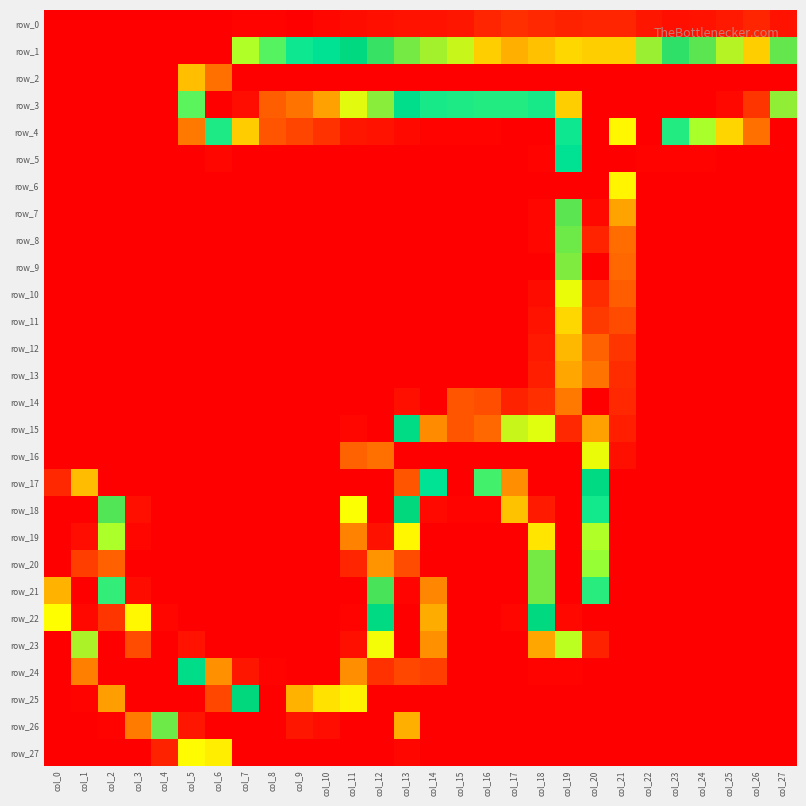

Reading right to left, extract all data points from this chart.

row_0: col_27=6	col_26=12	col_25=8	col_24=6	col_23=5	col_22=7	col_21=12	col_20=12	col_19=11	col_18=13	col_17=15	col_16=12	col_15=7	col_14=6	col_13=6	col_12=5	col_11=4	col_10=2	col_9=0	col_8=1	col_7=1	col_6=0	col_5=0	col_4=0	col_3=0	col_2=0	col_1=0	col_0=0
row_1: col_27=181	col_26=209	col_25=190	col_24=180	col_23=175	col_22=187	col_21=209	col_20=209	col_19=207	col_18=212	col_17=216	col_16=209	col_15=192	col_14=188	col_13=183	col_12=176	col_11=169	col_10=148	col_9=139	col_8=126	col_7=107	col_6=0	col_5=0	col_4=0	col_3=0	col_2=0	col_1=0	col_0=0
row_2: col_27=255	col_26=255	col_25=255	col_24=255	col_23=255	col_22=255	col_21=255	col_20=255	col_19=255	col_18=255	col_17=255	col_16=255	col_15=255	col_14=255	col_13=255	col_12=255	col_11=255	col_10=255	col_9=255	col_8=255	col_7=255	col_6=230	col_5=65	col_4=0	col_3=0	col_2=0	col_1=0	col_0=0
row_3: col_27=186	col_26=243	col_25=253	col_24=255	col_23=255	col_22=255	col_21=255	col_20=255	col_19=209	col_18=137	col_17=135	col_16=135	col_15=136	col_14=137	col_13=157	col_12=185	col_11=195	col_10=219	col_9=229	col_8=234	col_7=252	col_6=0	col_5=125	col_4=0	col_3=0	col_2=0	col_1=0	col_0=0
row_4: col_27=0	col_26=37	col_25=72	col_24=109	col_23=135	col_22=0	col_21=200	col_20=255	col_19=139	col_18=0	col_17=0	col_16=1	col_15=1	col_14=1	col_13=3	col_12=6	col_11=7	col_10=16	col_9=22	col_8=27	col_7=69	col_6=136	col_5=40	col_4=0	col_3=0	col_2=0	col_1=0	col_0=0
row_5: col_27=0	col_26=0	col_25=0	col_24=1	col_23=1	col_22=1	col_21=0	col_20=0	col_19=148	col_18=1	col_17=0	col_16=0	col_15=0	col_14=0	col_13=0	col_12=0	col_11=0	col_10=0	col_9=0	col_8=0	col_7=0	col_6=2	col_5=0	col_4=0	col_3=0	col_2=0	col_1=0	col_0=0
row_6: col_27=0	col_26=0	col_25=0	col_24=0	col_23=0	col_22=0	col_21=82	col_20=255	col_19=0	col_18=0	col_17=0	col_16=0	col_15=0	col_14=0	col_13=0	col_12=0	col_11=0	col_10=0	col_9=0	col_8=0	col_7=0	col_6=0	col_5=0	col_4=0	col_3=0	col_2=0	col_1=0	col_0=0
row_7: col_27=0	col_26=0	col_25=0	col_24=0	col_23=0	col_22=0	col_21=56	col_20=253	col_19=180	col_18=2	col_17=0	col_16=0	col_15=0	col_14=0	col_13=0	col_12=0	col_11=0	col_10=0	col_9=0	col_8=0	col_7=0	col_6=0	col_5=0	col_4=0	col_3=0	col_2=0	col_1=0	col_0=0
row_8: col_27=0	col_26=0	col_25=0	col_24=0	col_23=0	col_22=0	col_21=36	col_20=247	col_19=182	col_18=2	col_17=0	col_16=0	col_15=0	col_14=0	col_13=0	col_12=0	col_11=0	col_10=0	col_9=0	col_8=0	col_7=0	col_6=0	col_5=0	col_4=0	col_3=0	col_2=0	col_1=0	col_0=0
row_9: col_27=0	col_26=0	col_25=0	col_24=0	col_23=0	col_22=0	col_21=34	col_20=0	col_19=184	col_18=0	col_17=0	col_16=0	col_15=0	col_14=0	col_13=0	col_12=0	col_11=0	col_10=0	col_9=0	col_8=0	col_7=0	col_6=0	col_5=0	col_4=0	col_3=0	col_2=0	col_1=0	col_0=0
row_10: col_27=0	col_26=0	col_25=0	col_24=0	col_23=0	col_22=0	col_21=30	col_20=245	col_19=196	col_18=4	col_17=0	col_16=0	col_15=0	col_14=0	col_13=0	col_12=0	col_11=0	col_10=0	col_9=0	col_8=0	col_7=0	col_6=0	col_5=0	col_4=0	col_3=0	col_2=0	col_1=0	col_0=0
row_11: col_27=0	col_26=0	col_25=0	col_24=0	col_23=0	col_22=0	col_21=24	col_20=242	col_19=207	col_18=6	col_17=0	col_16=0	col_15=0	col_14=0	col_13=0	col_12=0	col_11=0	col_10=0	col_9=0	col_8=0	col_7=0	col_6=0	col_5=0	col_4=0	col_3=0	col_2=0	col_1=0	col_0=0
row_12: col_27=0	col_26=0	col_25=0	col_24=0	col_23=0	col_22=0	col_21=17	col_20=233	col_19=214	col_18=8	col_17=0	col_16=0	col_15=0	col_14=0	col_13=0	col_12=0	col_11=0	col_10=0	col_9=0	col_8=0	col_7=0	col_6=0	col_5=0	col_4=0	col_3=0	col_2=0	col_1=0	col_0=0
row_13: col_27=0	col_26=0	col_25=0	col_24=0	col_23=0	col_22=0	col_21=14	col_20=229	col_19=218	col_18=10	col_17=0	col_16=0	col_15=0	col_14=0	col_13=0	col_12=0	col_11=0	col_10=0	col_9=0	col_8=0	col_7=0	col_6=0	col_5=0	col_4=0	col_3=0	col_2=0	col_1=0	col_0=0
row_14: col_27=0	col_26=0	col_25=0	col_24=0	col_23=0	col_22=0	col_21=13	col_20=0	col_19=228	col_18=15	col_17=11	col_16=25	col_15=27	col_14=0	col_13=5	col_12=0	col_11=0	col_10=0	col_9=0	col_8=0	col_7=0	col_6=0	col_5=0	col_4=0	col_3=0	col_2=0	col_1=0	col_0=0
row_15: col_27=0	col_26=0	col_25=0	col_24=0	col_23=0	col_22=0	col_21=10	col_20=219	col_19=246	col_18=94	col_17=192	col_16=232	col_15=236	col_14=224	col_13=163	col_12=0	col_11=2	col_10=0	col_9=0	col_8=0	col_7=0	col_6=0	col_5=0	col_4=0	col_3=0	col_2=0	col_1=0	col_0=0
row_16: col_27=0	col_26=0	col_25=0	col_24=0	col_23=0	col_22=0	col_21=5	col_20=196	col_19=255	col_18=0	col_17=255	col_16=255	col_15=255	col_14=255	col_13=255	col_12=230	col_11=32	col_10=0	col_9=0	col_8=0	col_7=0	col_6=0	col_5=0	col_4=0	col_3=0	col_2=0	col_1=0	col_0=0
row_17: col_27=0	col_26=0	col_25=0	col_24=0	col_23=0	col_22=0	col_21=0	col_20=167	col_19=255	col_18=255	col_17=223	col_16=129	col_15=0	col_14=147	col_13=236	col_12=0	col_11=0	col_10=0	col_9=0	col_8=0	col_7=0	col_6=0	col_5=0	col_4=0	col_3=0	col_2=0	col_1=64	col_0=13
row_18: col_27=0	col_26=0	col_25=0	col_24=0	col_23=0	col_22=0	col_21=0	col_20=138	col_19=255	col_18=249	col_17=66	col_16=1	col_15=1	col_14=3	col_13=170	col_12=0	col_11=86	col_10=0	col_9=0	col_8=0	col_7=0	col_6=0	col_5=0	col_4=0	col_3=5	col_2=179	col_1=0	col_0=0
row_19: col_27=0	col_26=0	col_25=0	col_24=0	col_23=0	col_22=0	col_21=0	col_20=107	col_19=255	col_18=204	col_17=0	col_16=0	col_15=0	col_14=0	col_13=200	col_12=251	col_11=44	col_10=0	col_9=0	col_8=0	col_7=0	col_6=0	col_5=0	col_4=0	col_3=2	col_2=108	col_1=252	col_0=255
row_20: col_27=0	col_26=0	col_25=0	col_24=0	col_23=0	col_22=0	col_21=0	col_20=114	col_19=255	col_18=183	col_17=0	col_16=0	col_15=0	col_14=0	col_13=238	col_12=222	col_11=12	col_10=0	col_9=0	col_8=0	col_7=0	col_6=0	col_5=0	col_4=0	col_3=0	col_2=31	col_1=241	col_0=255
row_21: col_27=0	col_26=0	col_25=0	col_24=0	col_23=0	col_22=0	col_21=0	col_20=134	col_19=0	col_18=183	col_17=0	col_16=0	col_15=0	col_14=45	col_13=254	col_12=178	col_11=0	col_10=0	col_9=0	col_8=0	col_7=0	col_6=0	col_5=0	col_4=0	col_3=4	col_2=132	col_1=0	col_0=215
row_22: col_27=0	col_26=0	col_25=0	col_24=0	col_23=0	col_22=0	col_21=0	col_20=0	col_19=253	col_18=169	col_17=2	col_16=0	col_15=0	col_14=59	col_13=255	col_12=166	col_11=1	col_10=0	col_9=0	col_8=0	col_7=0	col_6=0	col_5=0	col_4=2	col_3=83	col_2=243	col_1=253	col_0=85
row_23: col_27=0	col_26=0	col_25=0	col_24=0	col_23=0	col_22=0	col_21=0	col_20=11	col_19=104	col_18=57	col_17=0	col_16=0	col_15=0	col_14=49	col_13=255	col_12=197	col_11=5	col_10=0	col_9=0	col_8=0	col_7=0	col_6=0	col_5=6	col_4=0	col_3=238	col_2=255	col_1=189	col_0=0
row_24: col_27=0	col_26=0	col_25=0	col_24=0	col_23=0	col_22=0	col_21=0	col_20=0	col_19=1	col_18=1	col_17=0	col_16=0	col_15=0	col_14=20	col_13=239	col_12=244	col_11=48	col_10=0	col_9=0	col_8=1	col_7=7	col_6=49	col_5=159	col_4=0	col_3=0	col_2=0	col_1=43	col_0=0
row_25: col_27=0	col_26=0	col_25=0	col_24=0	col_23=0	col_22=0	col_21=0	col_20=0	col_19=0	col_18=0	col_17=0	col_16=0	col_15=0	col_14=0	col_13=0	col_12=255	col_11=201	col_10=76	col_9=61	col_8=0	col_7=170	col_6=239	col_5=255	col_4=255	col_3=0	col_2=54	col_1=1	col_0=0
row_26: col_27=0	col_26=0	col_25=0	col_24=0	col_23=0	col_22=0	col_21=0	col_20=0	col_19=0	col_18=0	col_17=0	col_16=0	col_15=0	col_14=0	col_13=60	col_12=0	col_11=255	col_10=252	col_9=250	col_8=0	col_7=0	col_6=255	col_5=250	col_4=182	col_3=41	col_2=1	col_1=0	col_0=0
row_27: col_27=0	col_26=0	col_25=0	col_24=0	col_23=0	col_22=0	col_21=0	col_20=0	col_19=0	col_18=0	col_17=0	col_16=0	col_15=0	col_14=0	col_13=2	col_12=0	col_11=0	col_10=255	col_9=255	col_8=255	col_7=255	col_6=202	col_5=84	col_4=11	col_3=0	col_2=0	col_1=0	col_0=0